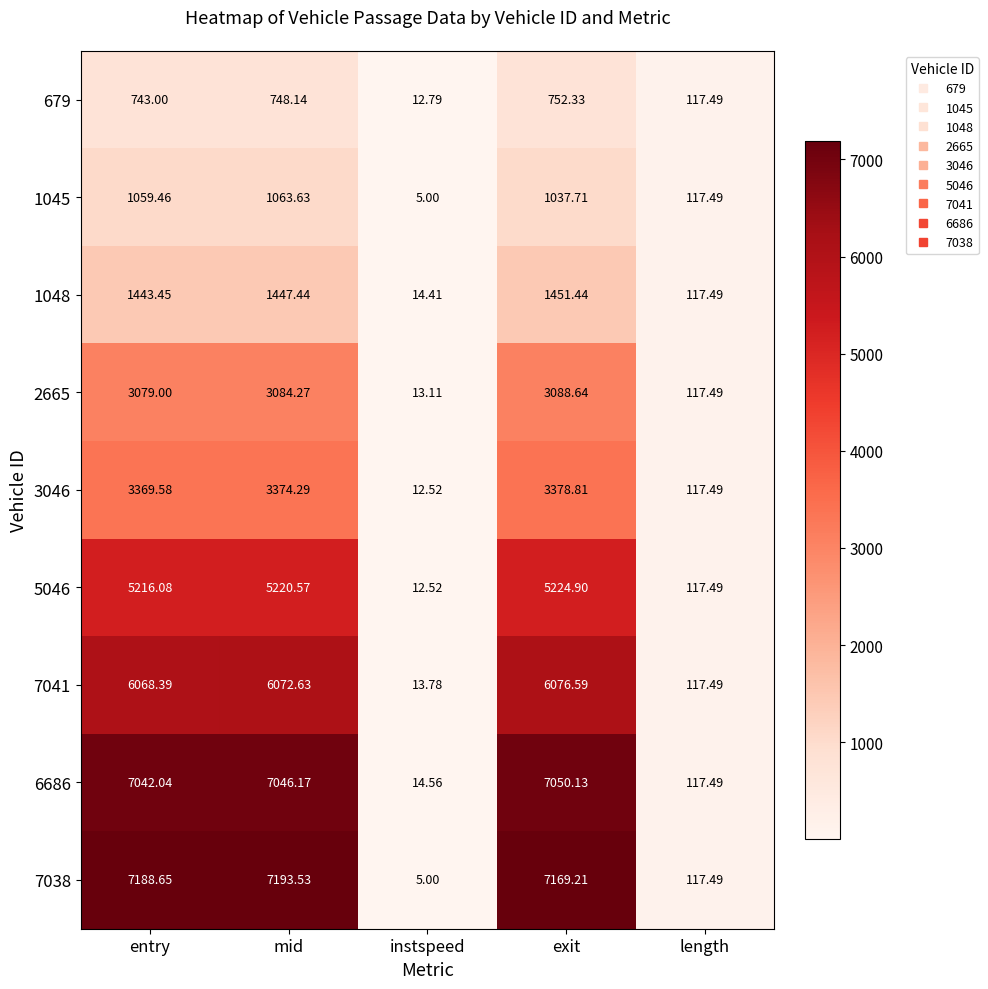

Where does the 7041 series first go above 6068?

entry